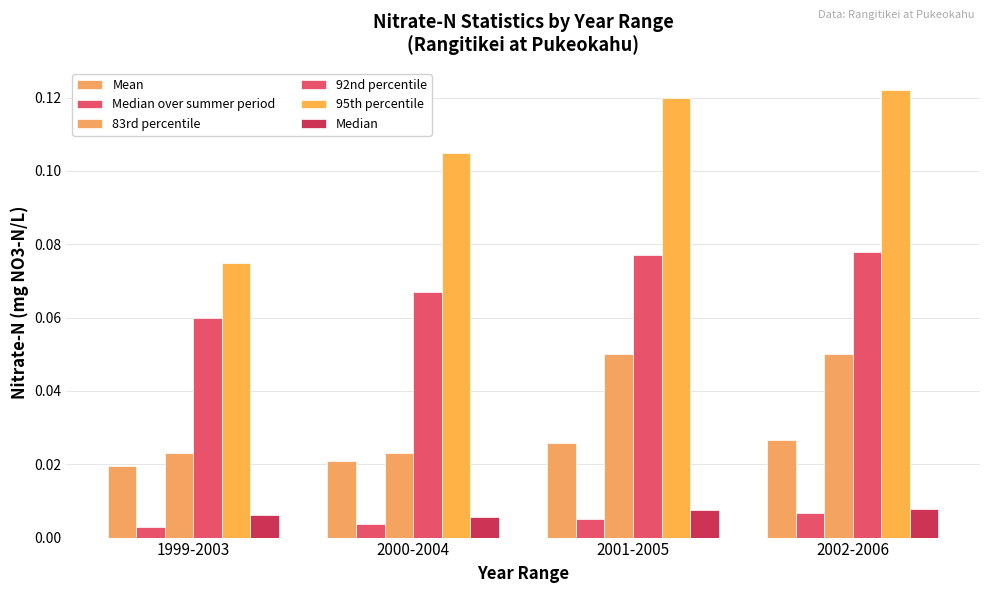

Count the number of categories in the chart.

4